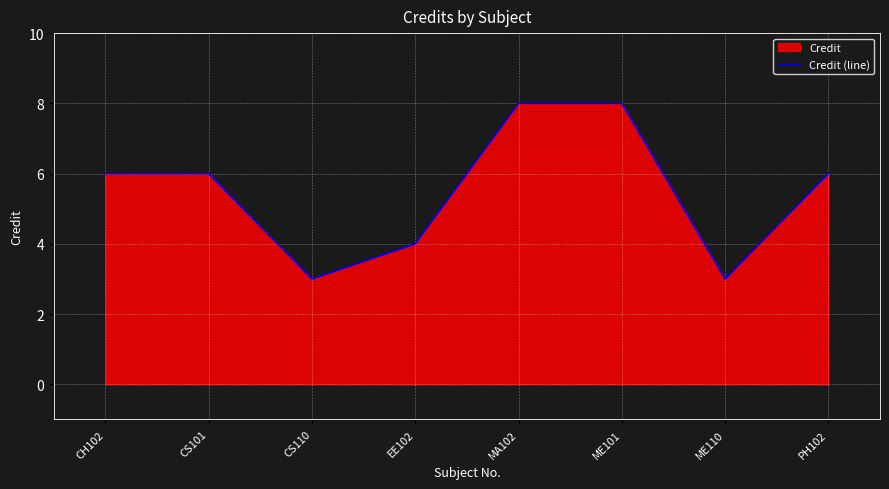

How many lines are shown in the chart?

1